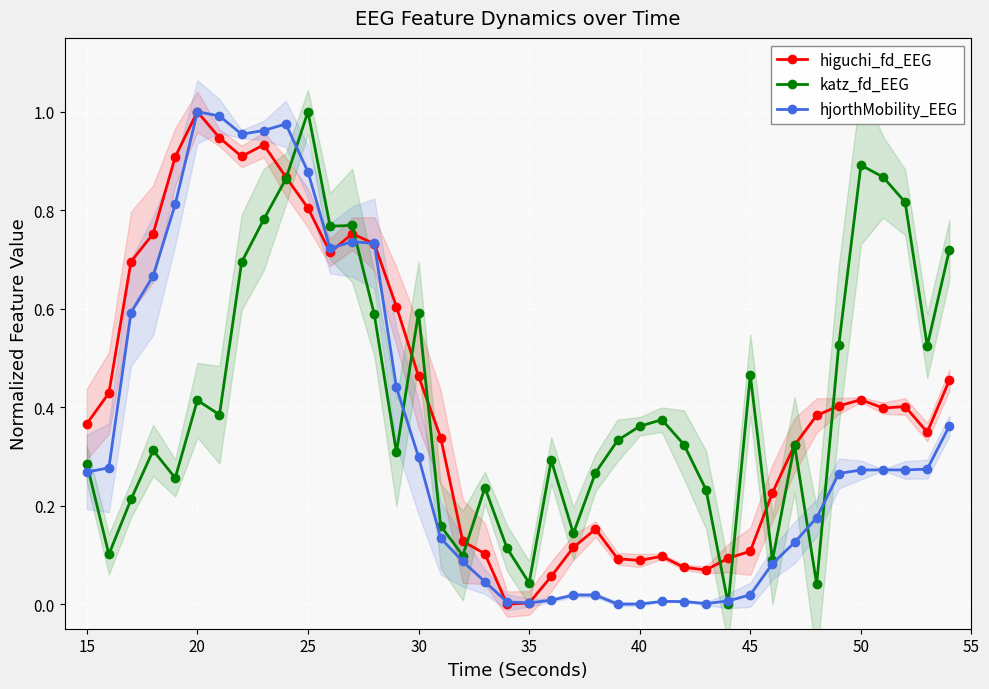

Rank the series by their maximum value, from lowest to highest.

higuchi_fd_EEG, katz_fd_EEG, hjorthMobility_EEG